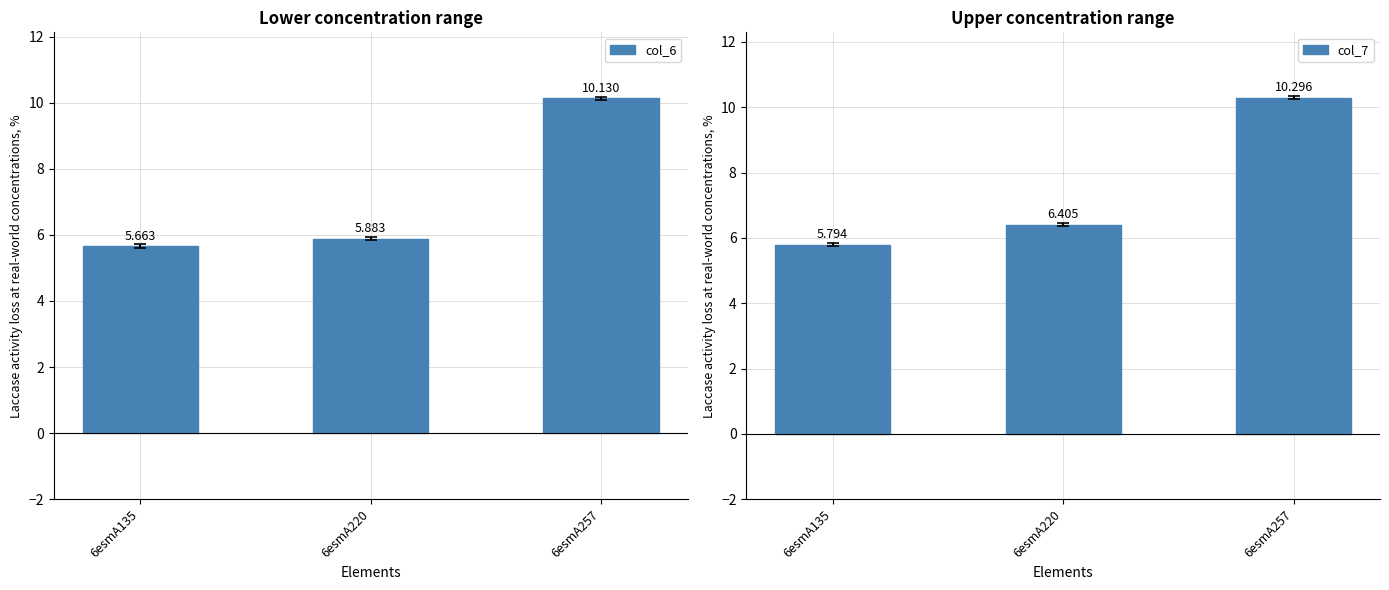

At 6esmA220, list the series in order from smallest to largest.

col_6, col_7